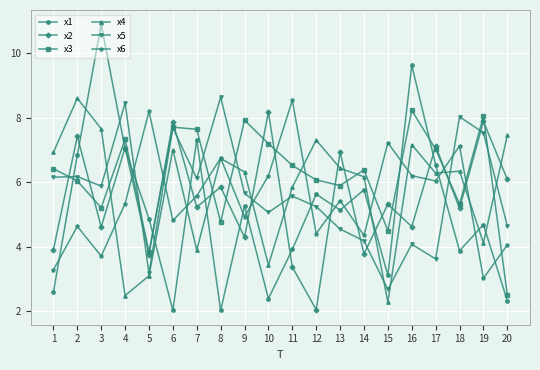

What is the difference between the highest and lowest values at 1?

4.3